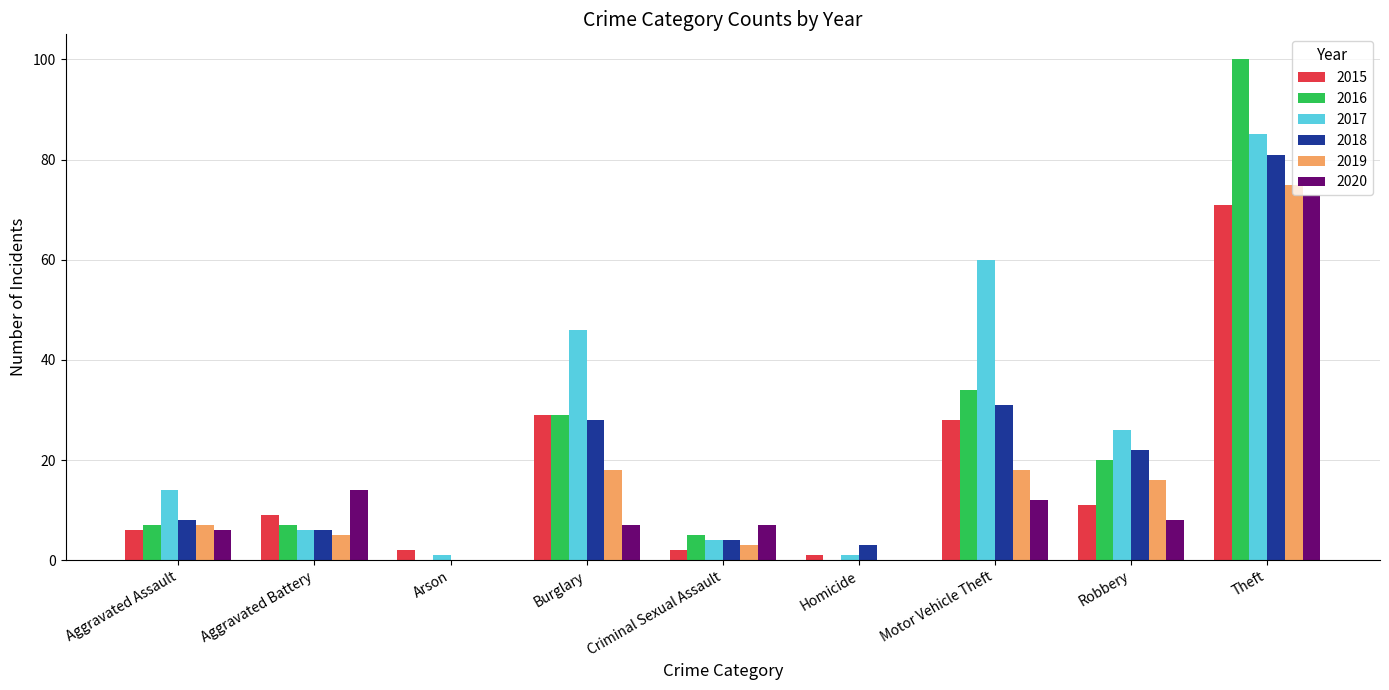

True or false: 2015 has a value of 6 at Aggravated Assault.

True